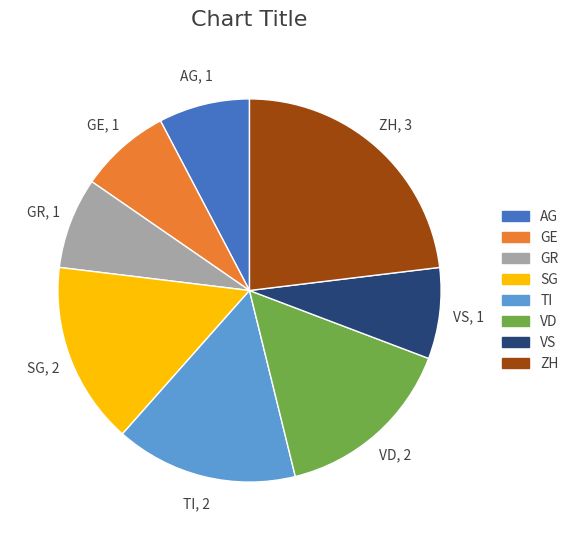

Do TI and ZH together represent more than half of the pie?

No